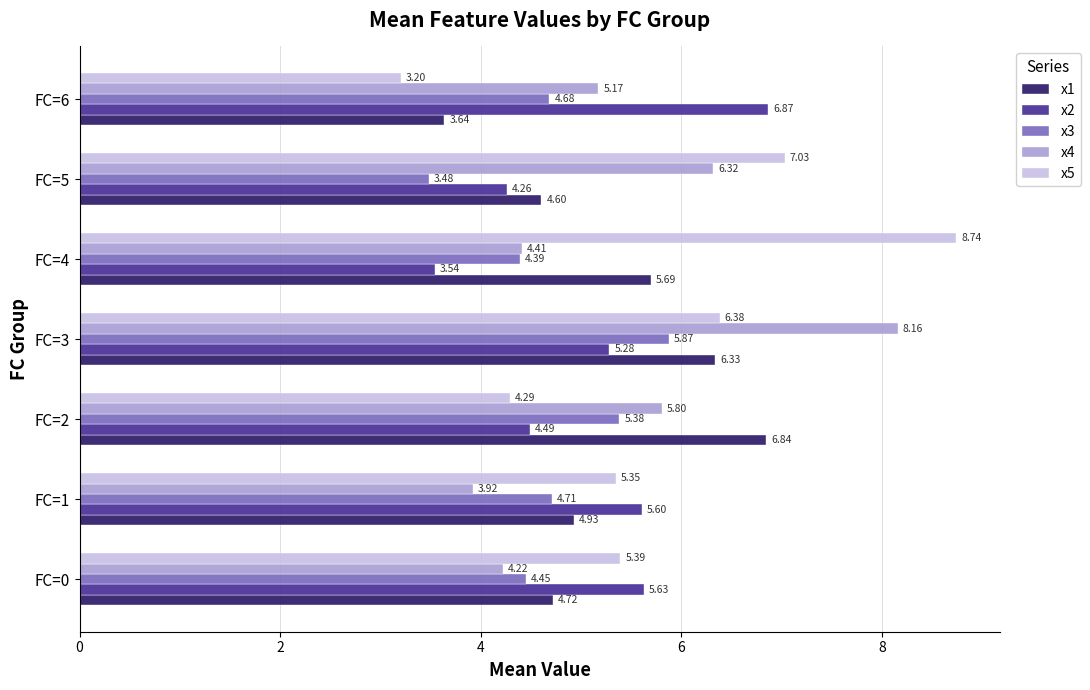

Which series has the widest spread of values?

x5